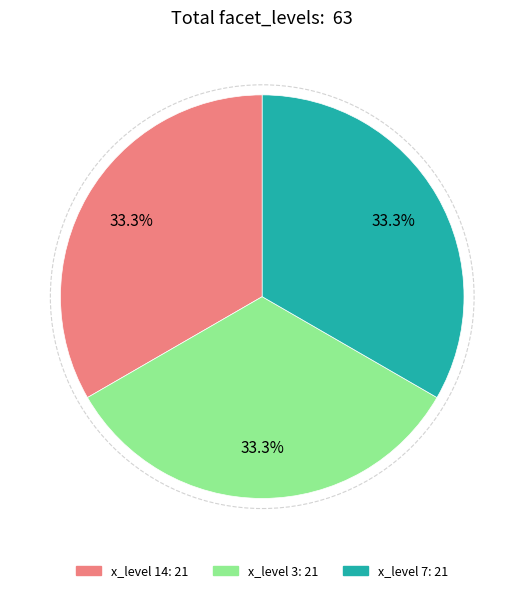

Is there a majority slice in this chart?

No